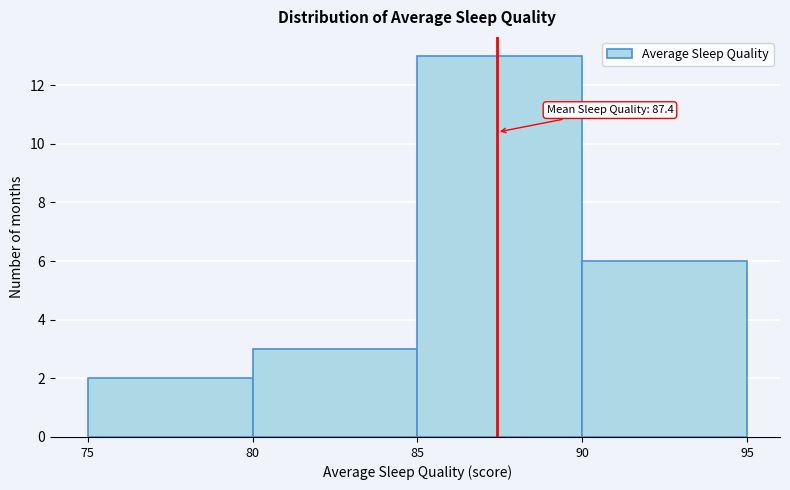

Over which range of the x-axis is the bar tallest?

85 to 90